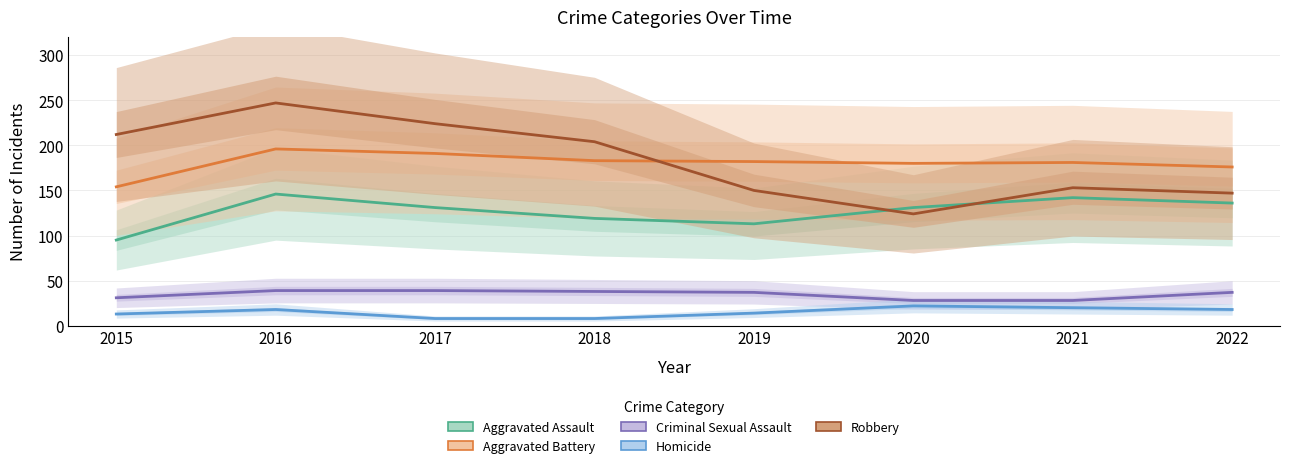

True or false: Criminal Sexual Assault and Robbery cross at least once.

False